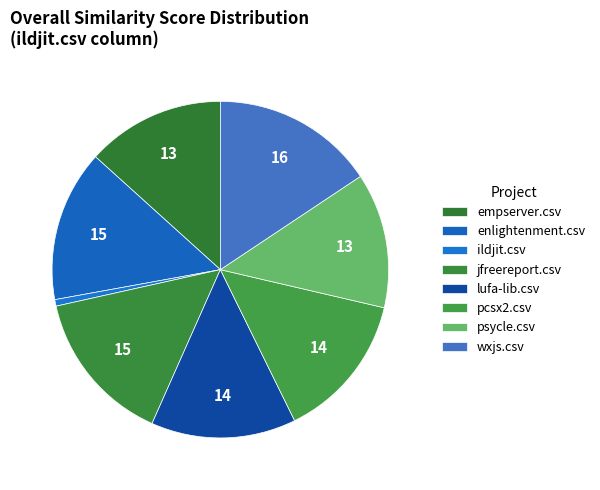

Rank the categories by value from highest to lowest.

wxjs.csv, jfreereport.csv, enlightenment.csv, pcsx2.csv, lufa-lib.csv, empserver.csv, psycle.csv, ildjit.csv